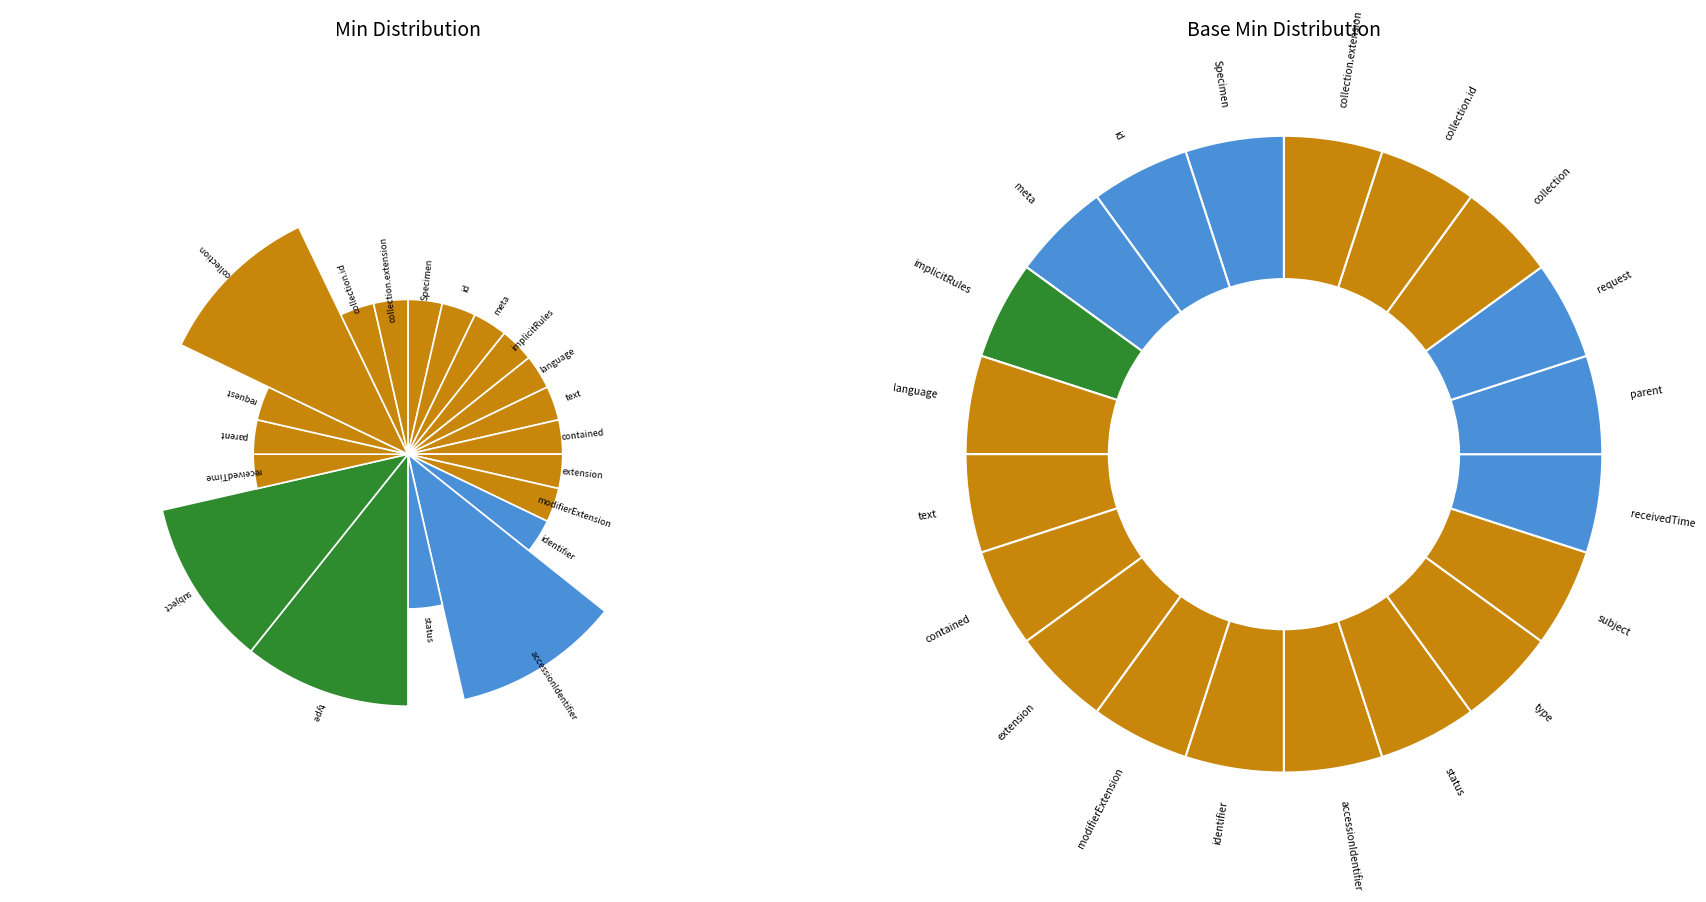

Do Specimen.parent and Specimen.identifier together represent more than half of the pie?

No